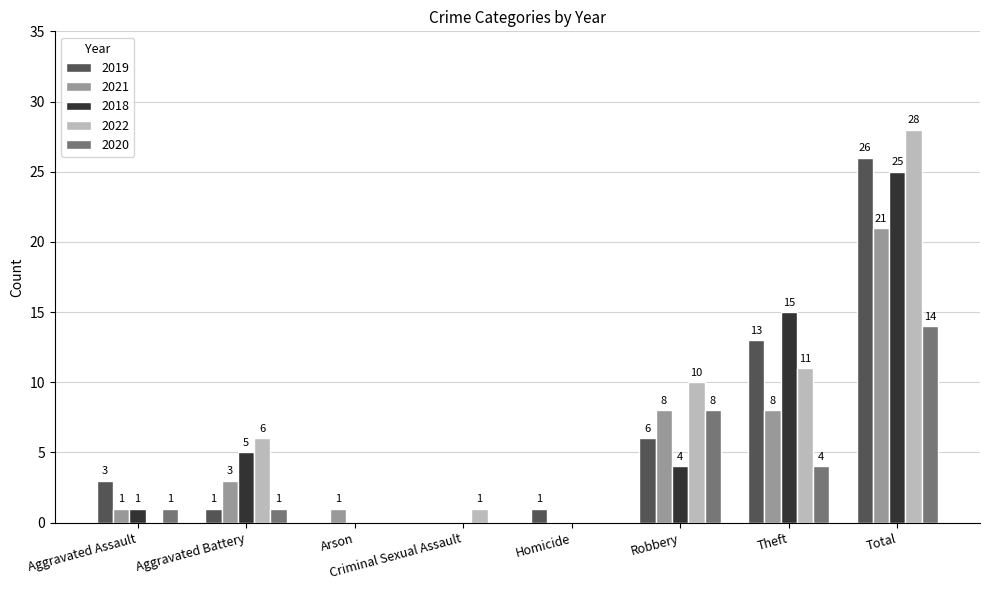

What is the spread (max minus min) of values at Aggravated Battery?

5